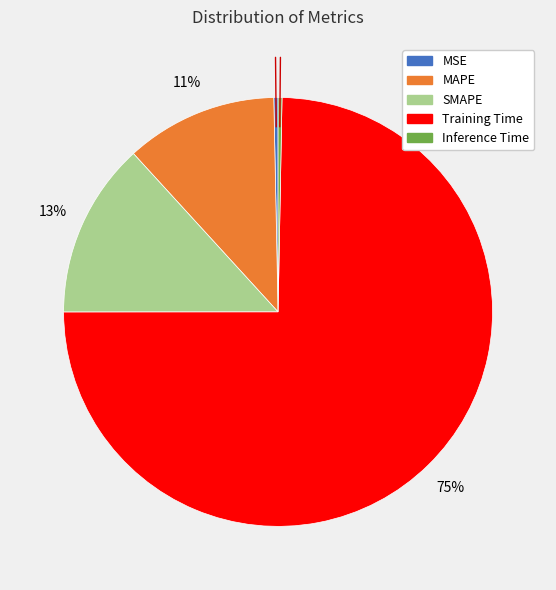

To the nearest percent, what is the difference between the MAPE and SMAPE slice percentages?

2%